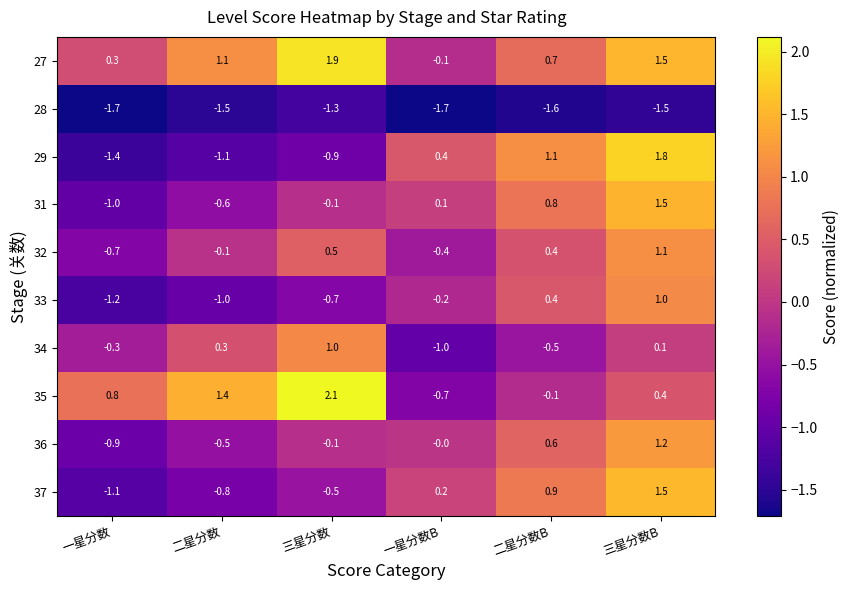

What is the difference between the maximum and minimum values in the 37 series?

2.6